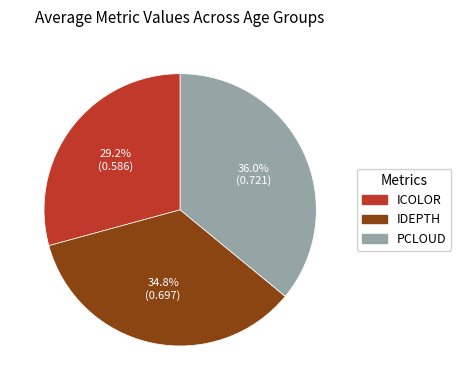

Count the number of slices in the pie.

3